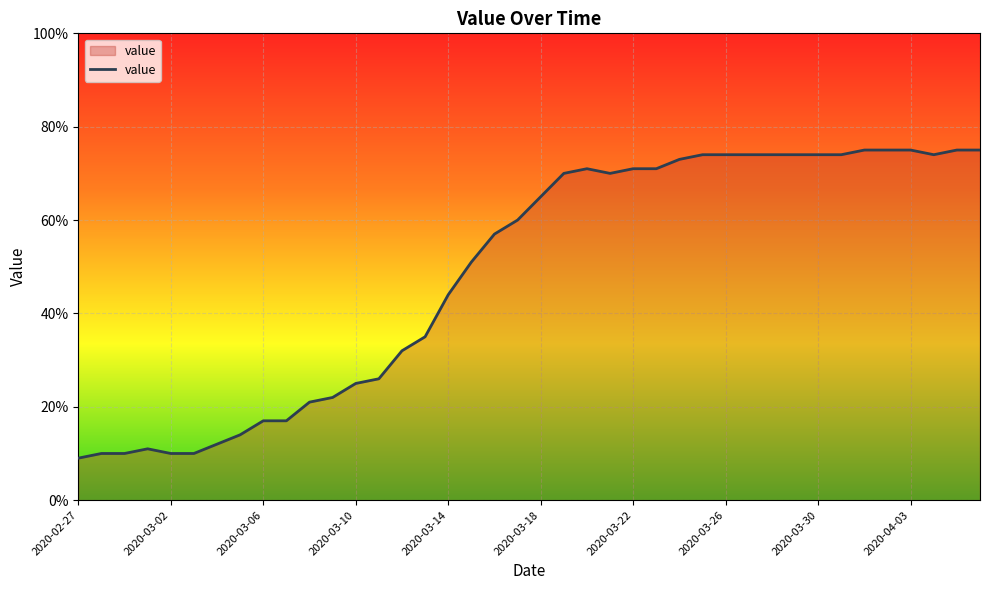

Reading right to left, transcribe all the data shown in this chart.

75	75	74	75	75	75	74	74	74	74	74	74	74	73	71	71	70	71	70	65	60	57	51	44	35	32	26	25	22	21	17	17	14	12	10	10	11	10	10	9